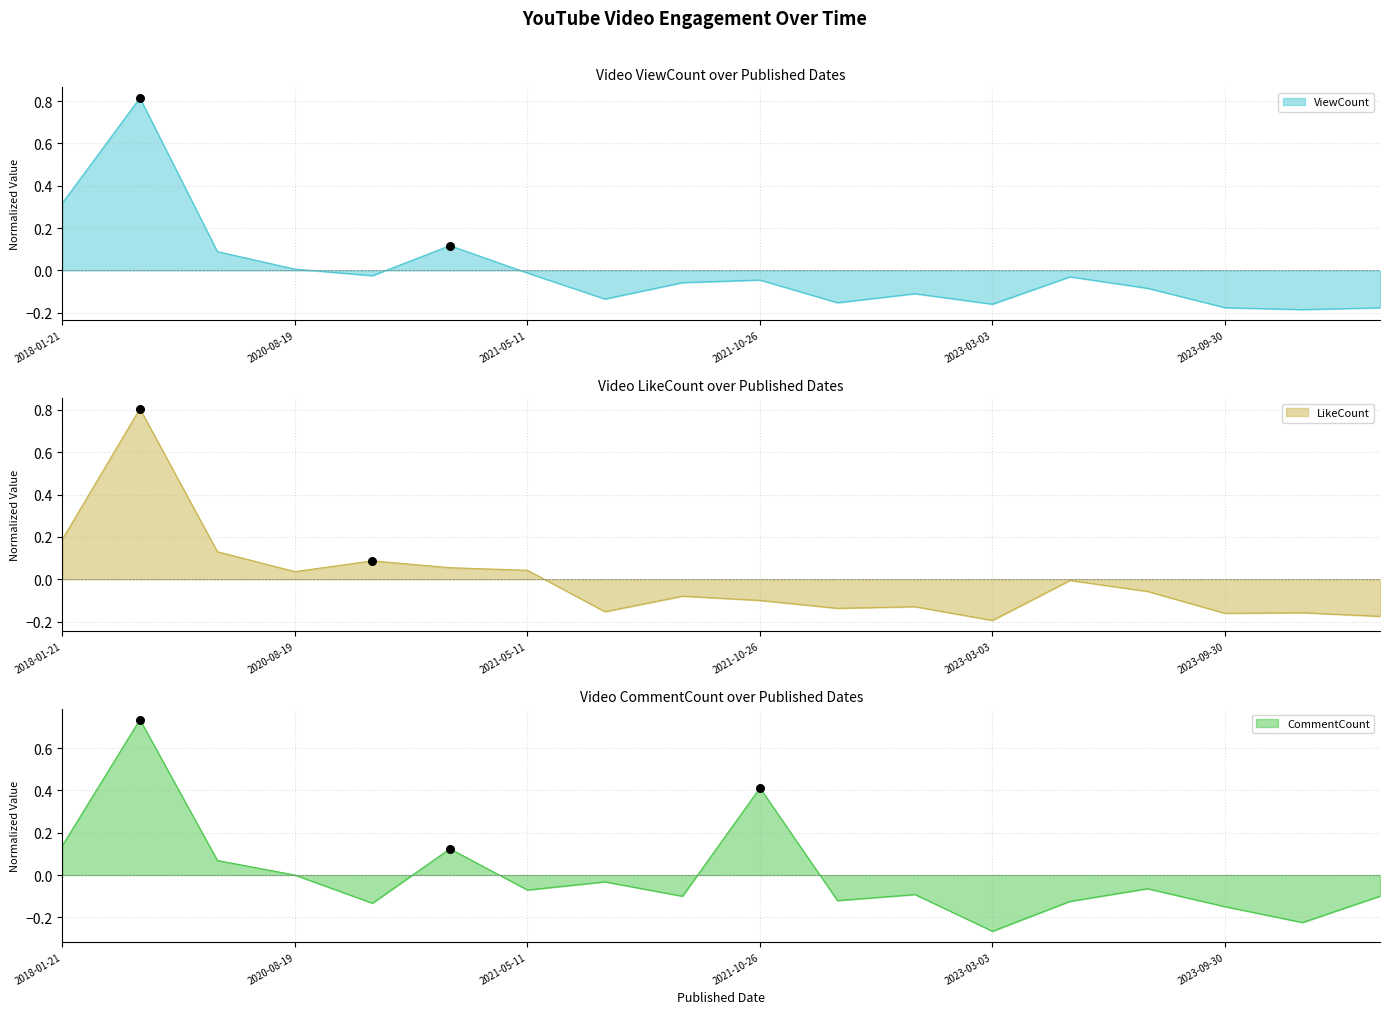

What is the total value across all series at 2023-10-29?

-0.5